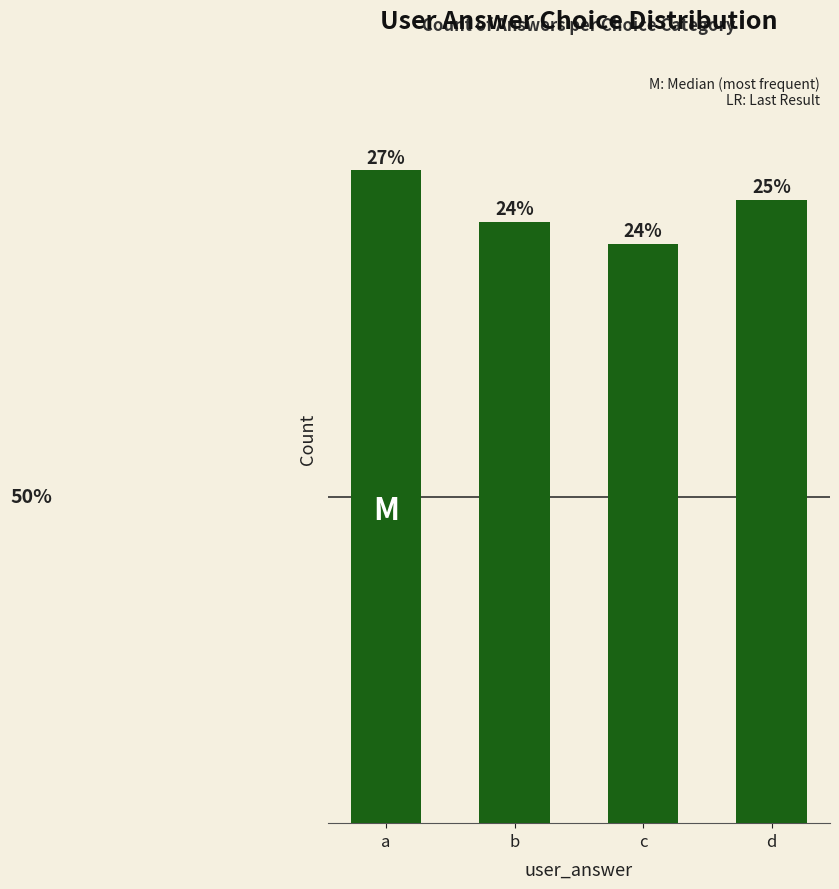

The chart shows a value of 25 at a. True or false?

False